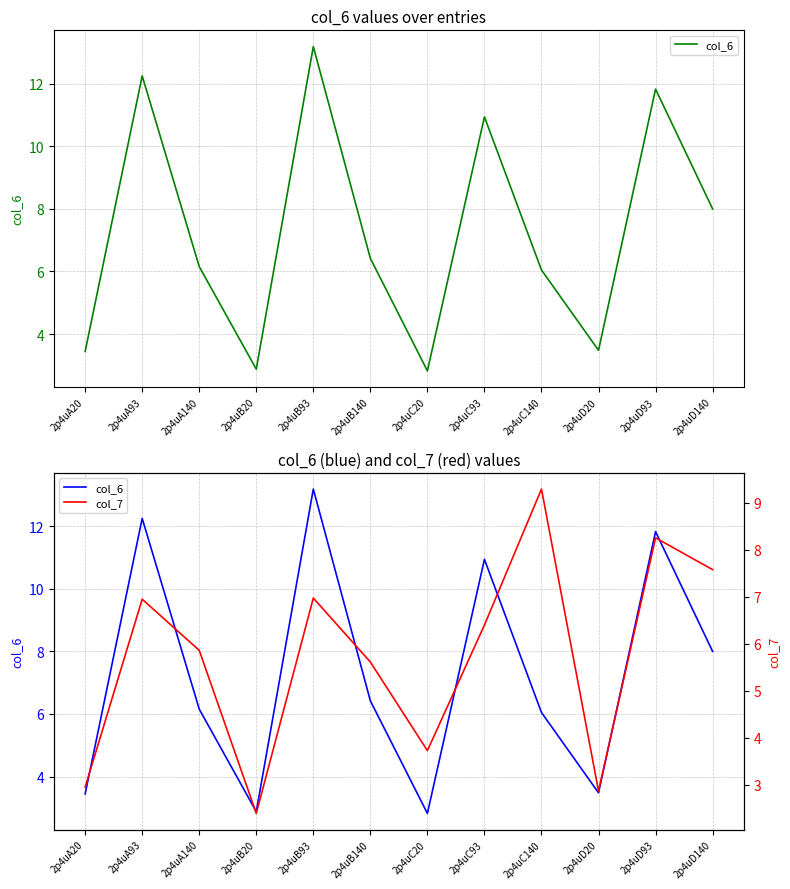

What position from the left is 2p4uD93?

11